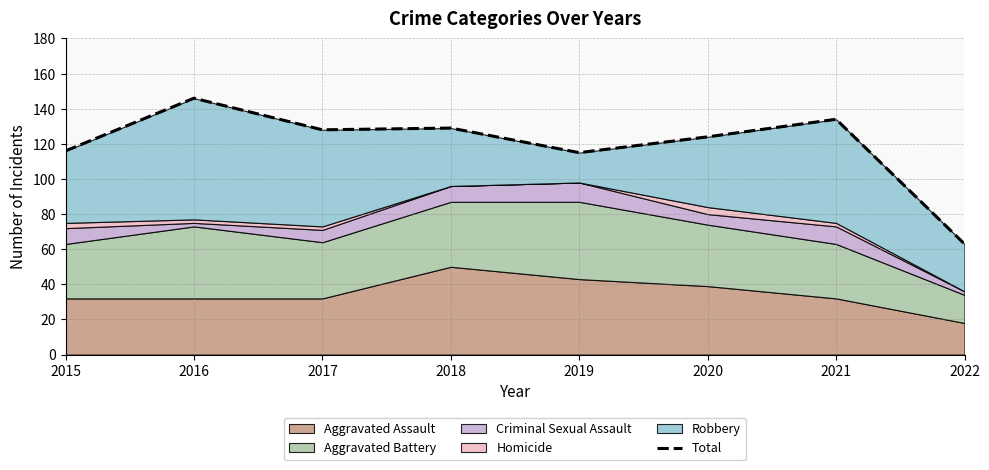

The value at 2018 is 208. True or false?

False